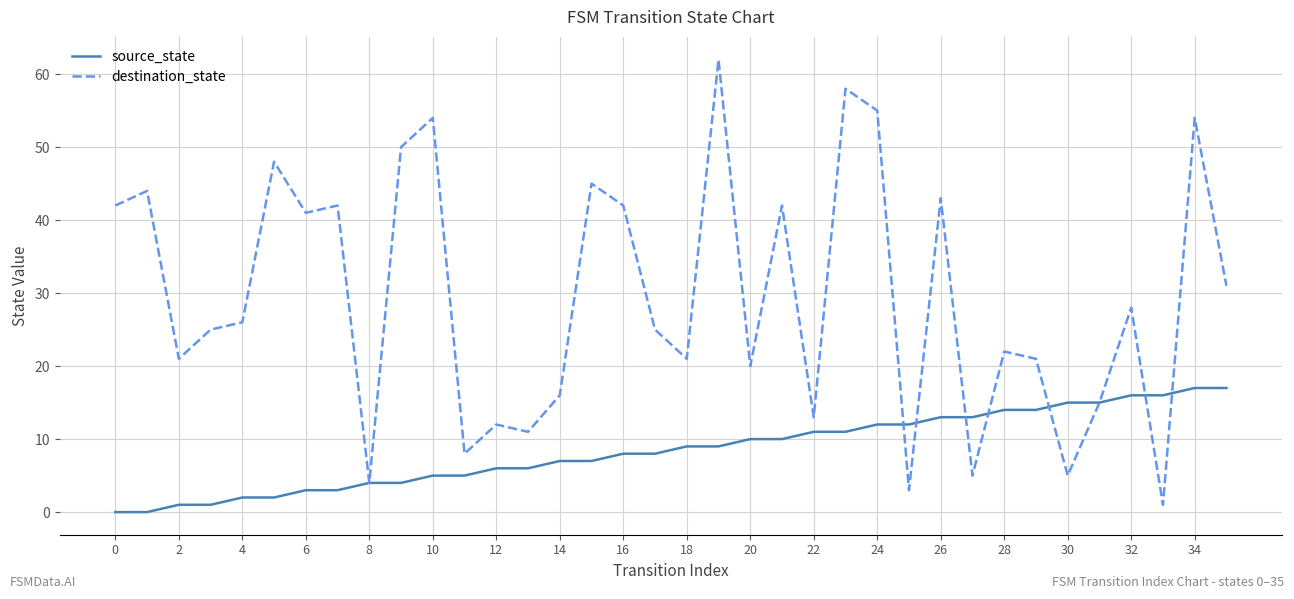

Which series has the largest total across all categories?

destination_state